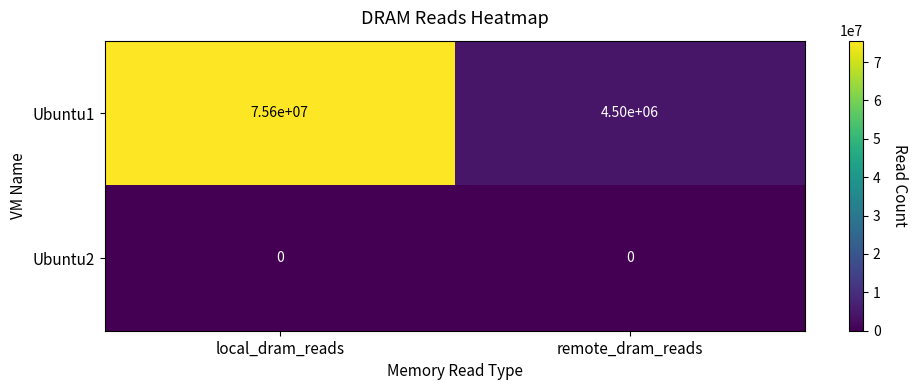

Reading right to left, list all the values displayed in this chart.

Ubuntu1: 4500000	75600000
Ubuntu2: 0	0